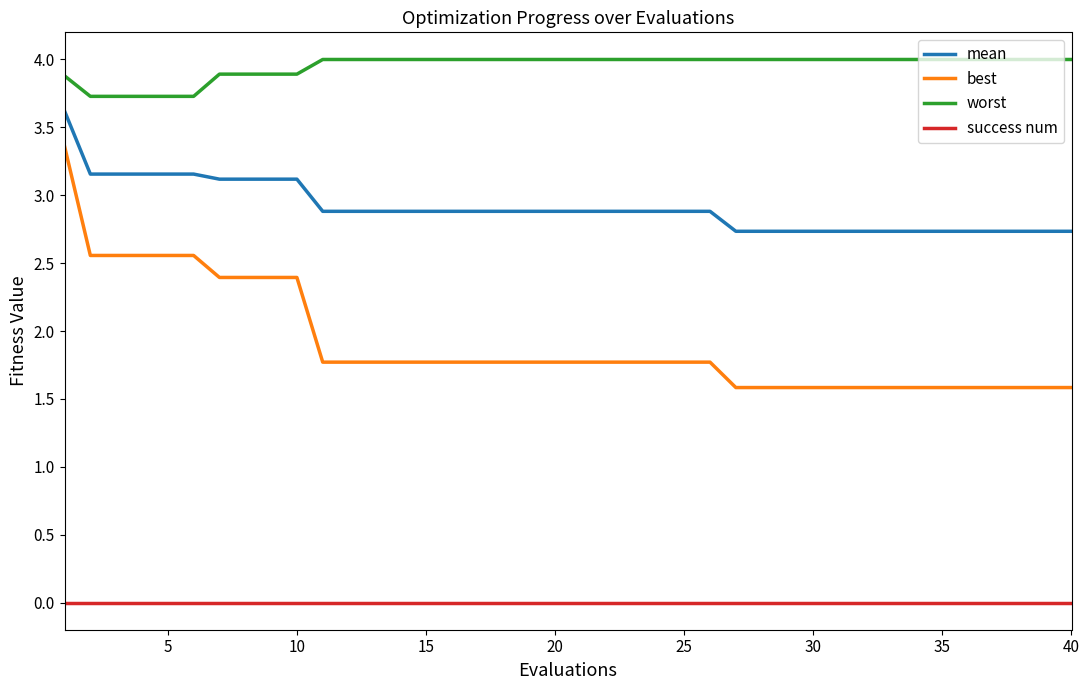

What is the maximum value for mean?

3.6